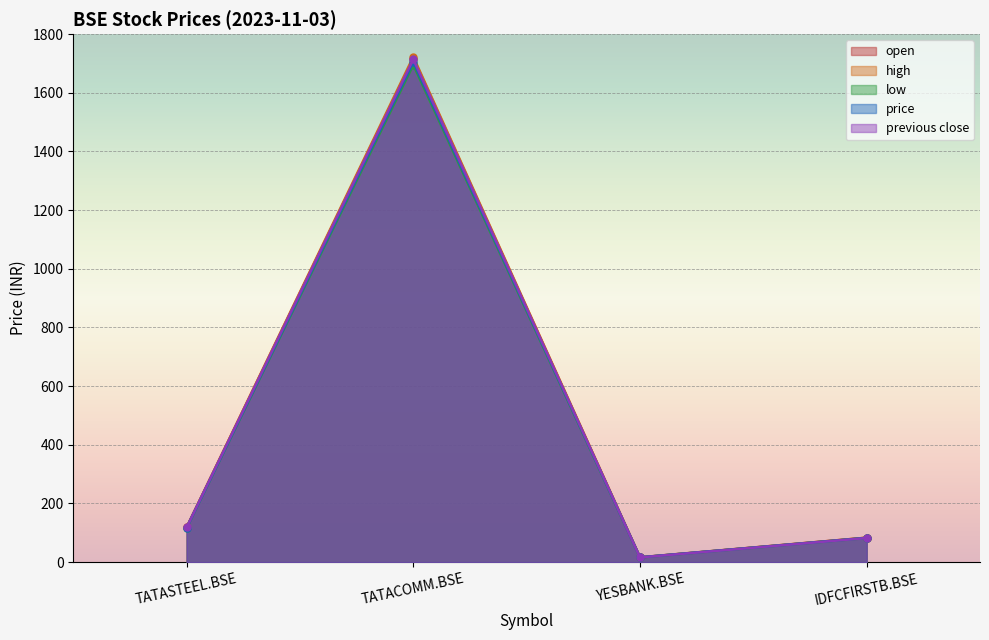

True or false: open and previous close intersect in this chart.

False